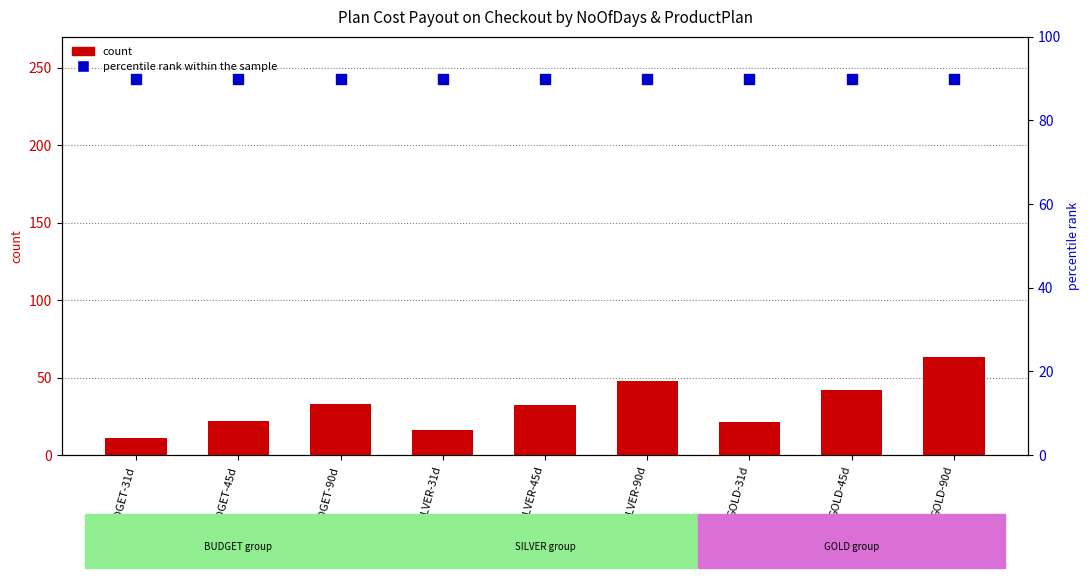

At which category is the sum across all series the highest?

GOLD-90d